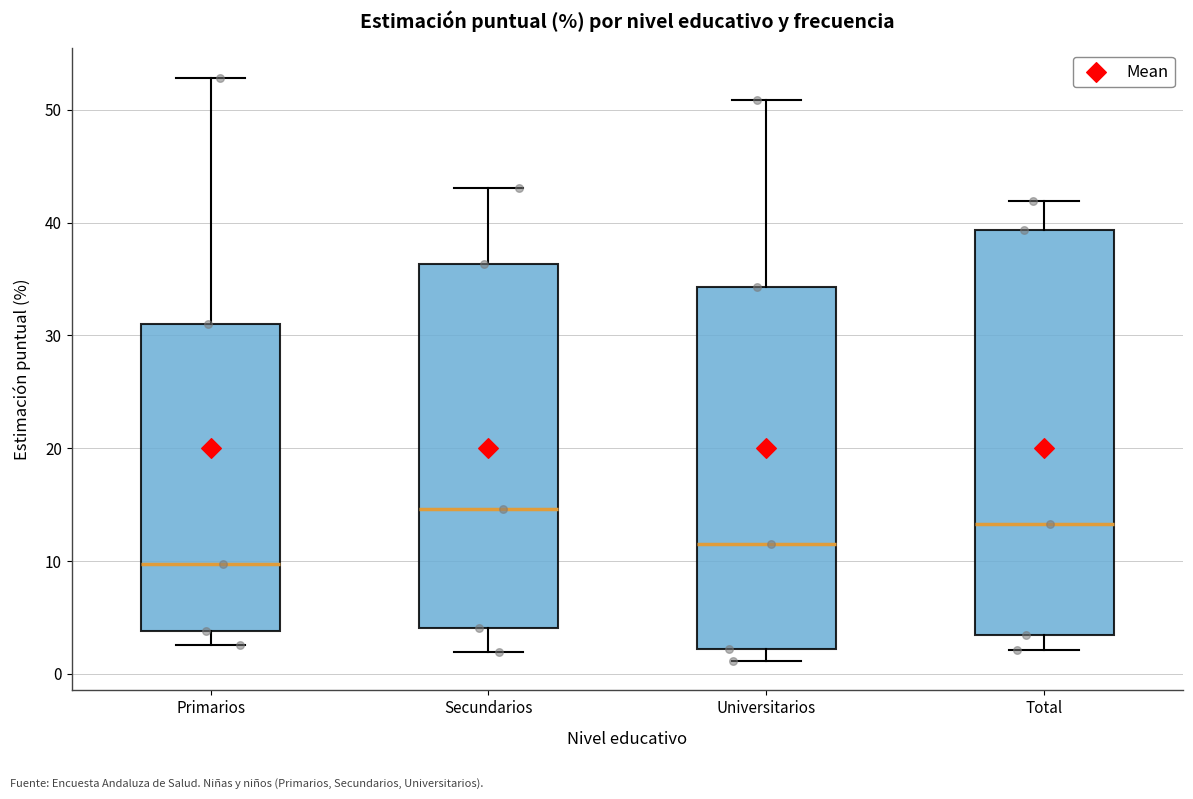

Reading left to right, transcribe this box plot: for each box, give where its median line is, the range the box spans, and where its two whiskers end, as read against the y-axis. The values are not printed on the chart, so give them approximately, as read against the axis.

Primarios: median 10, box 4 to 31, whiskers 3 to 53
Secundarios: median 15, box 4 to 36, whiskers 2 to 43
Universitarios: median 12, box 2 to 34, whiskers 1 to 51
Total: median 13, box 3 to 39, whiskers 2 to 42